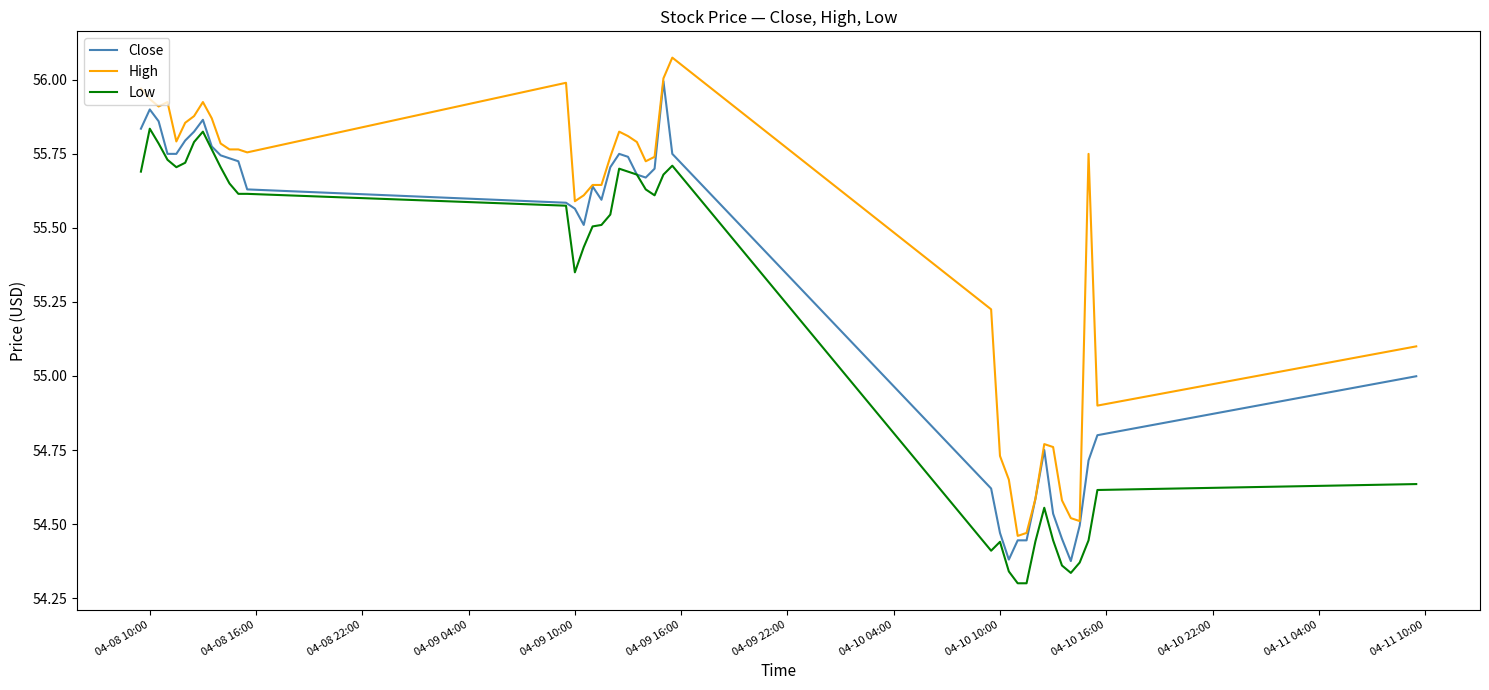

List the series in order of their overall mean, lowest first.

Low, Close, High